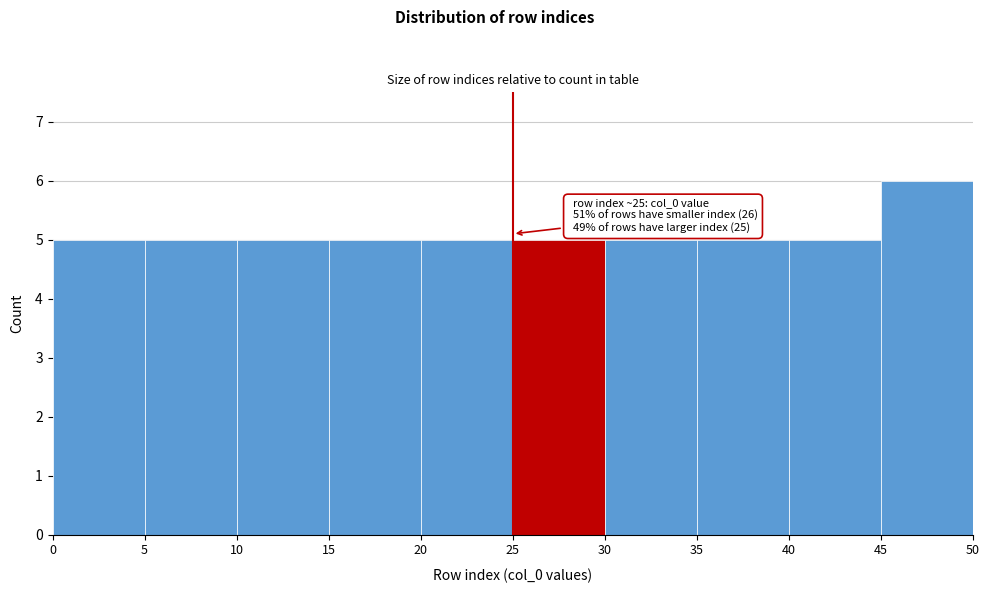

Over which range of the x-axis is the bar tallest?

45 to 50